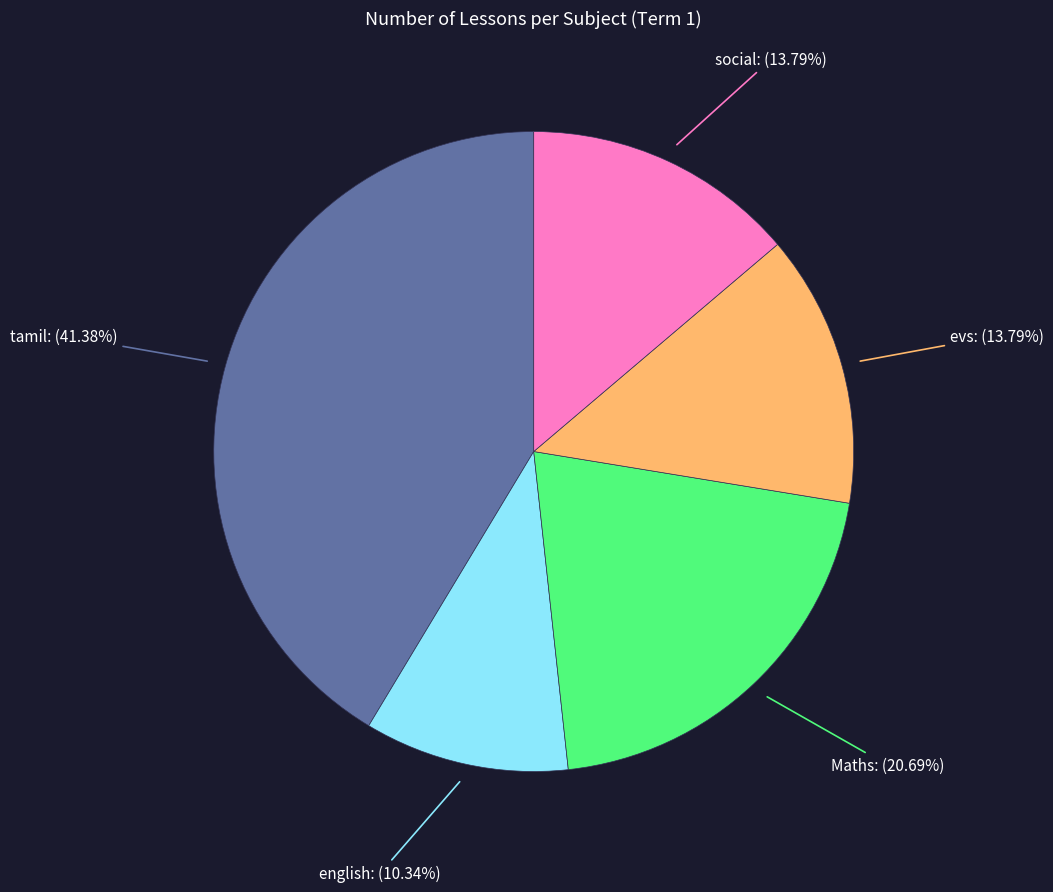

Does any single category account for the majority?

No